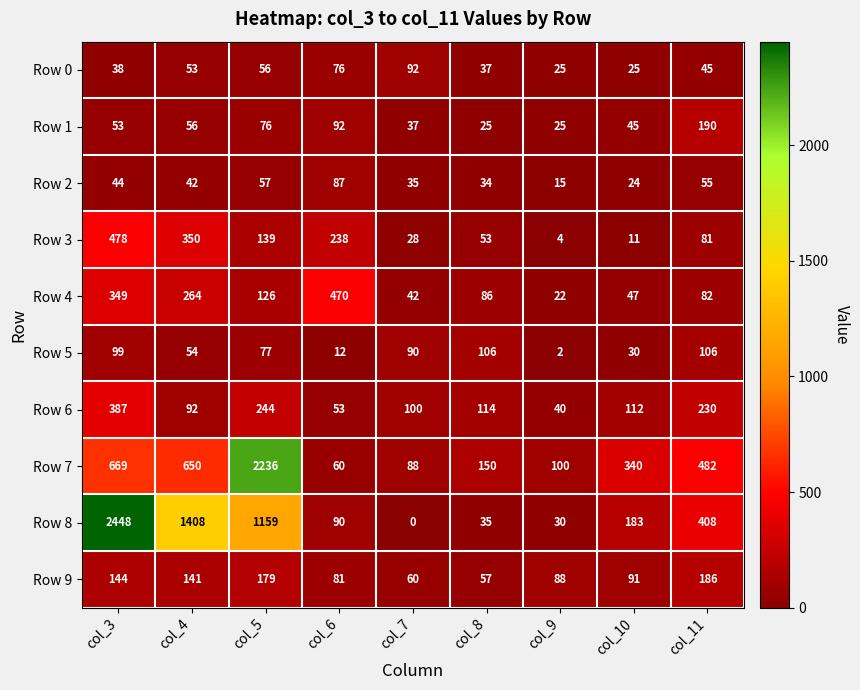

Which series has the largest total across all categories?

Row 8